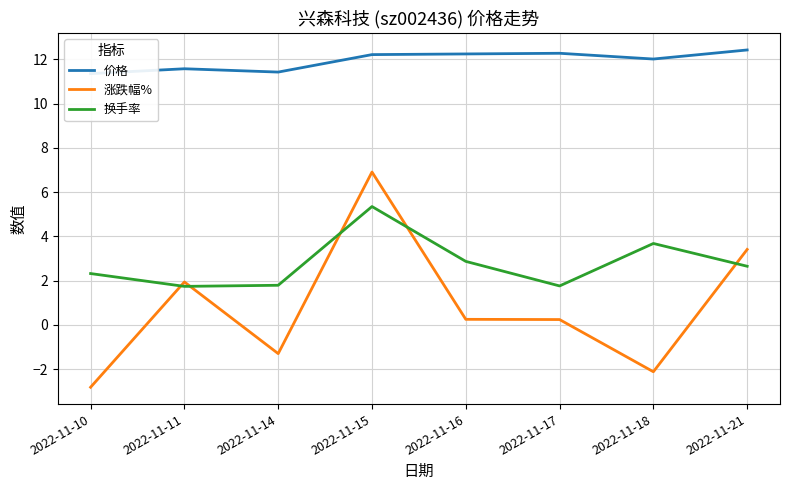

Reading right to left, list all the values displayed in this chart.

价格: 12.4	12.0	12.3	12.2	12.2	11.4	11.6	11.4
涨跌幅%: 3.4	-2.1	0.2	0.2	6.9	-1.3	1.9	-2.8
换手率: 2.6	3.7	1.8	2.9	5.3	1.8	1.7	2.3